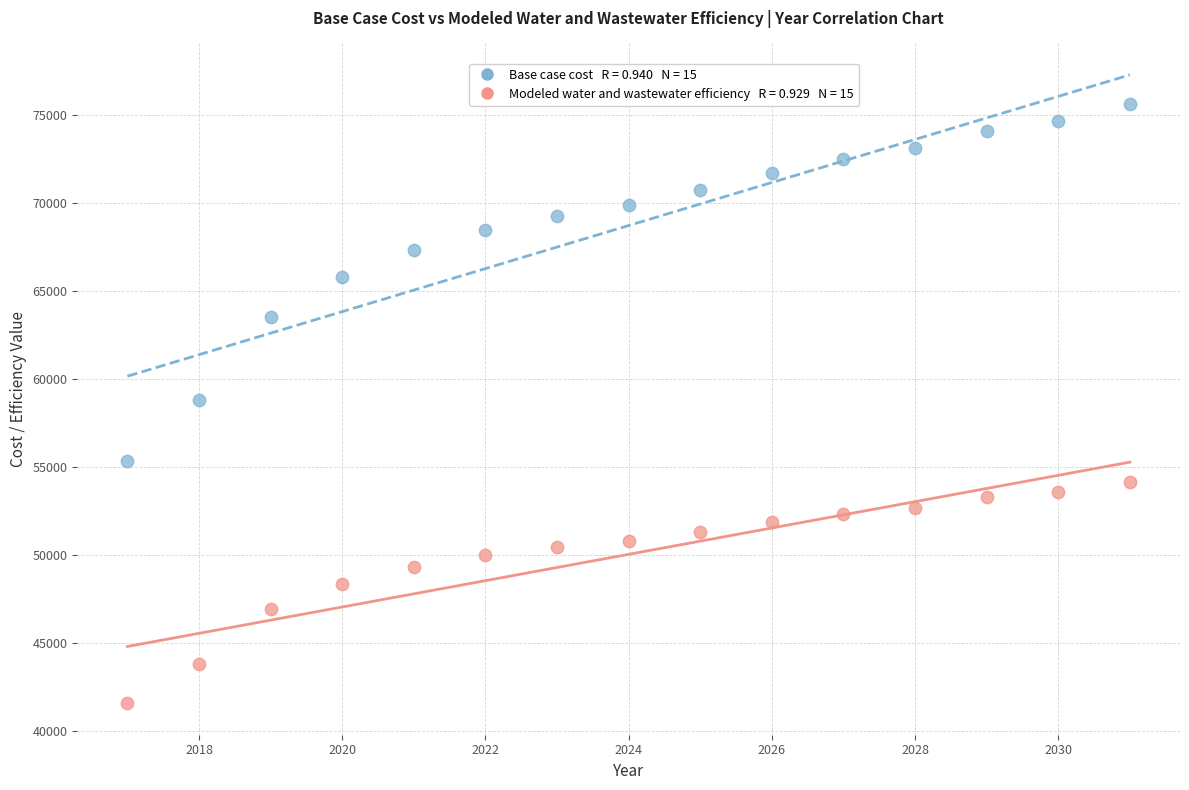

Across all data points, what is the range of X values (max minus min)?

14.0